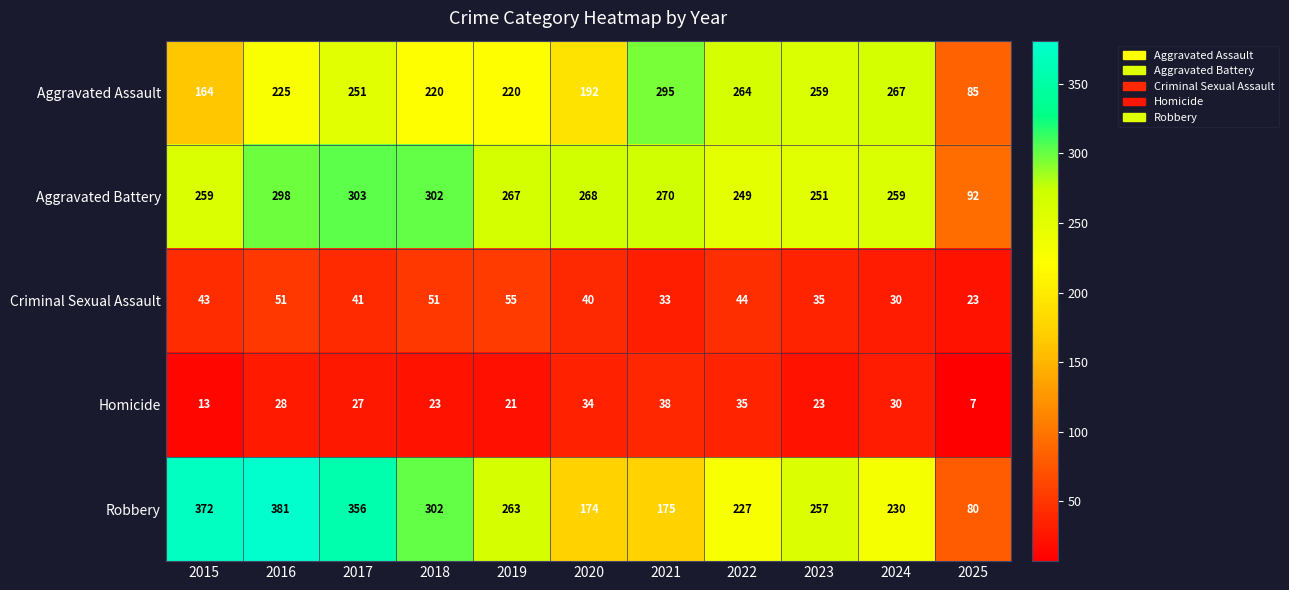

What is the maximum value shown in the chart?

381